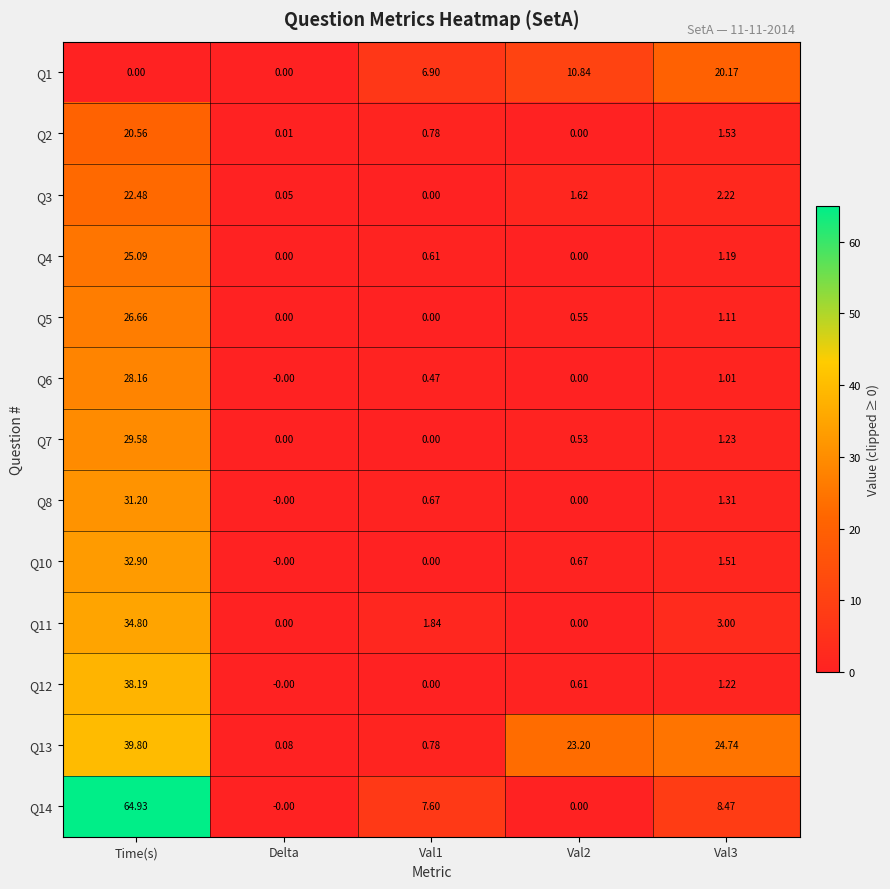

Is the value of Q14 at Val2 greater than the value of Q1 at Val3?

No